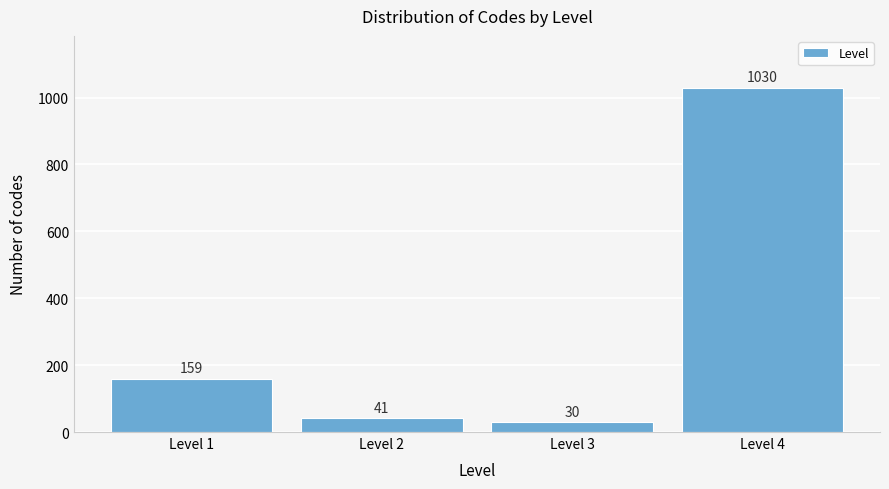

Reading left to right, extract all data points from this chart.

159	41	30	1030